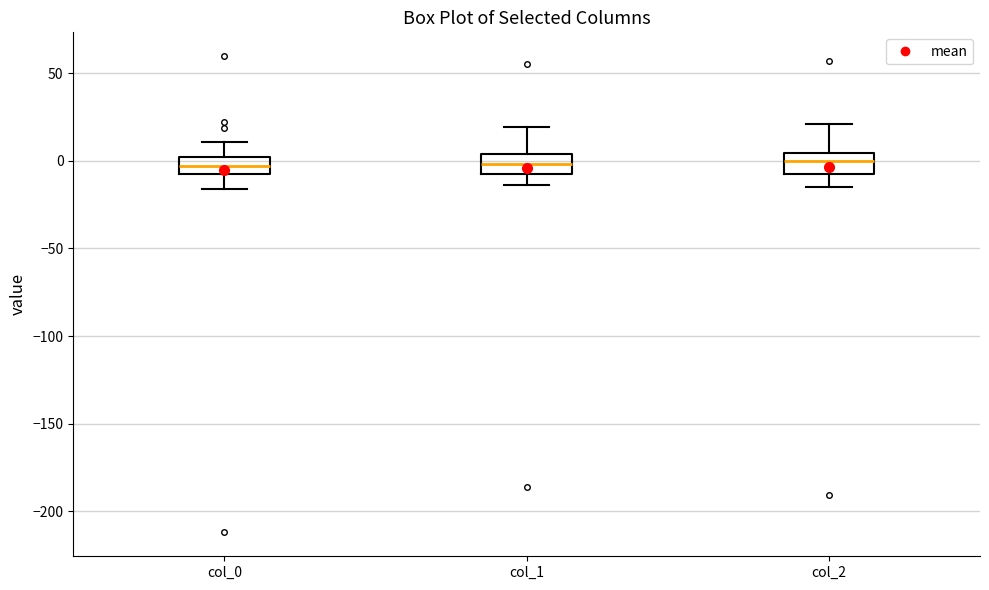

Reading left to right, transcribe this box plot: for each box, give where its median line is, the range the box spans, and where its two whiskers end, as read against the y-axis. The values are not printed on the chart, so give them approximately, as read against the axis.

col_0: median -5, box -10 to 0, whiskers -15 to 10
col_1: median 0, box -10 to 5, whiskers -15 to 20
col_2: median 0, box -5 to 5, whiskers -15 to 20